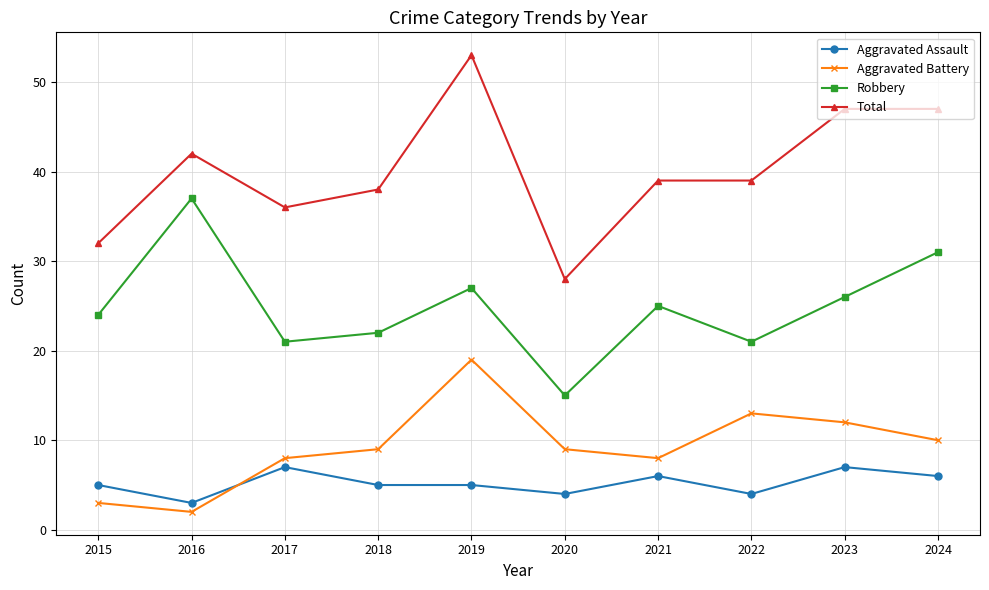

What is the value of the Aggravated Assault point at the 4th from the left?

5